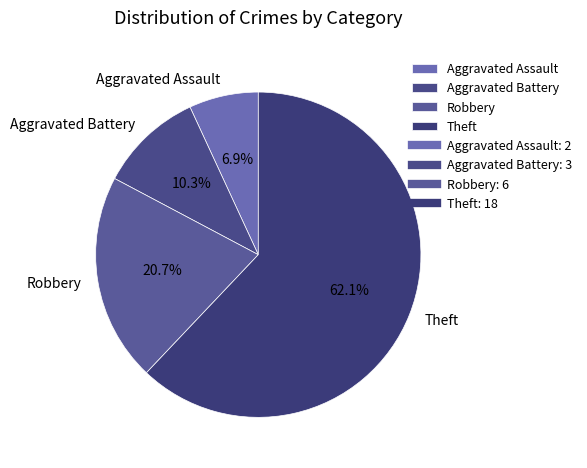

What is the smallest slice in the pie chart?

Aggravated Assault